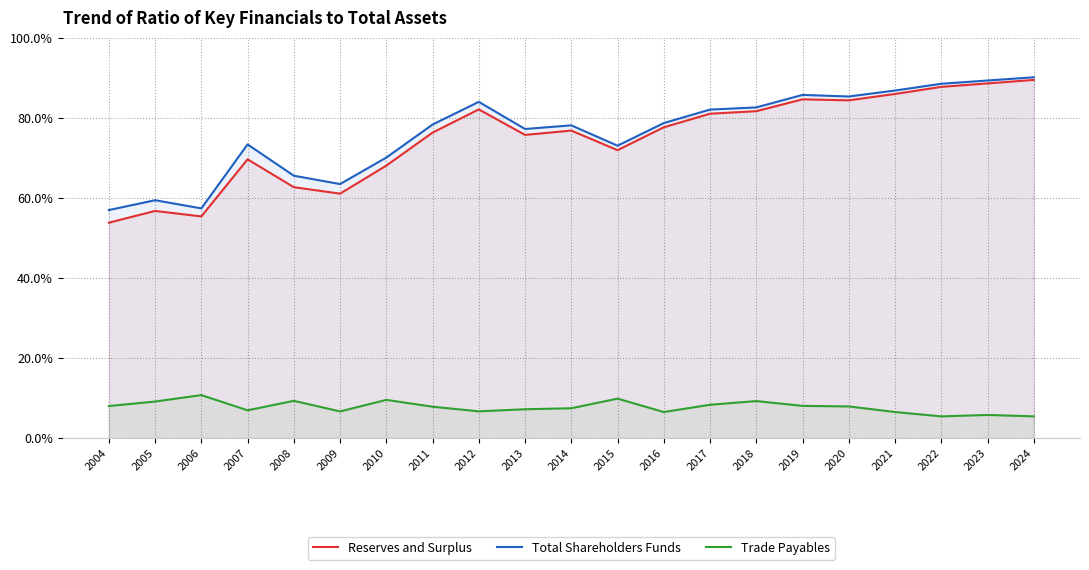

What is the spread (max minus min) of values at 2005?

50.3